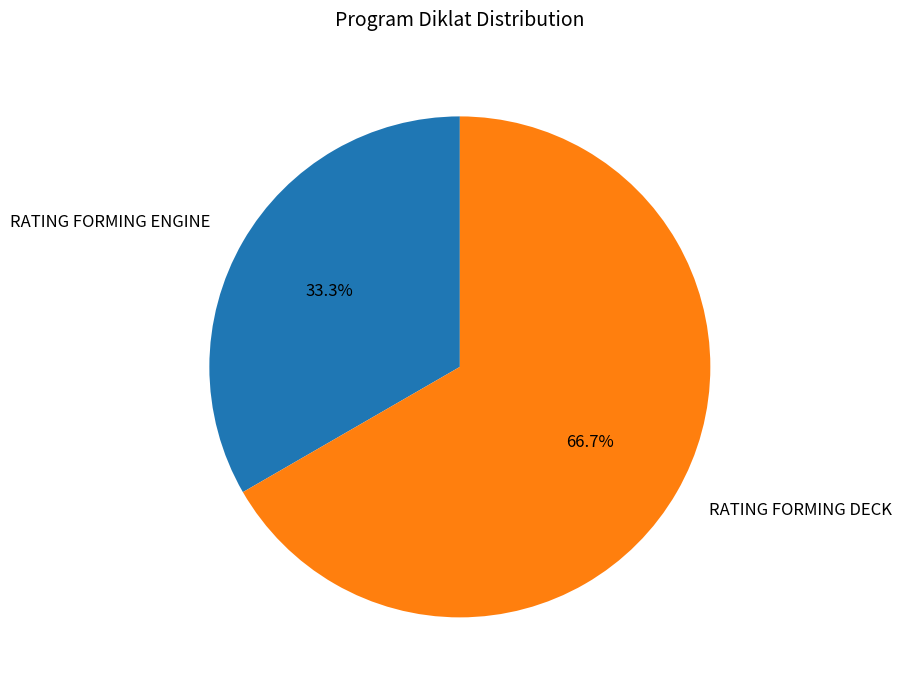

Is there any slice that represents more than half of the pie?

Yes